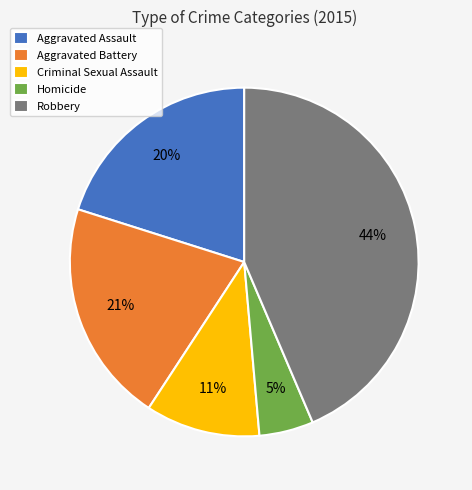

The Robbery slice represents 32% of the pie. True or false?

False